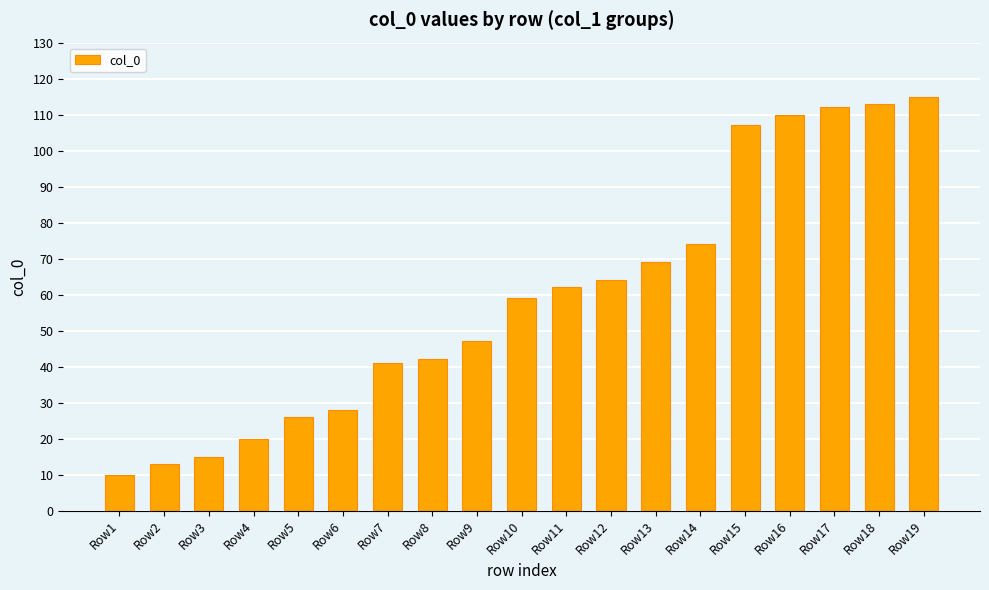

What is the approximate value at Row19, to the nearest 10?

120